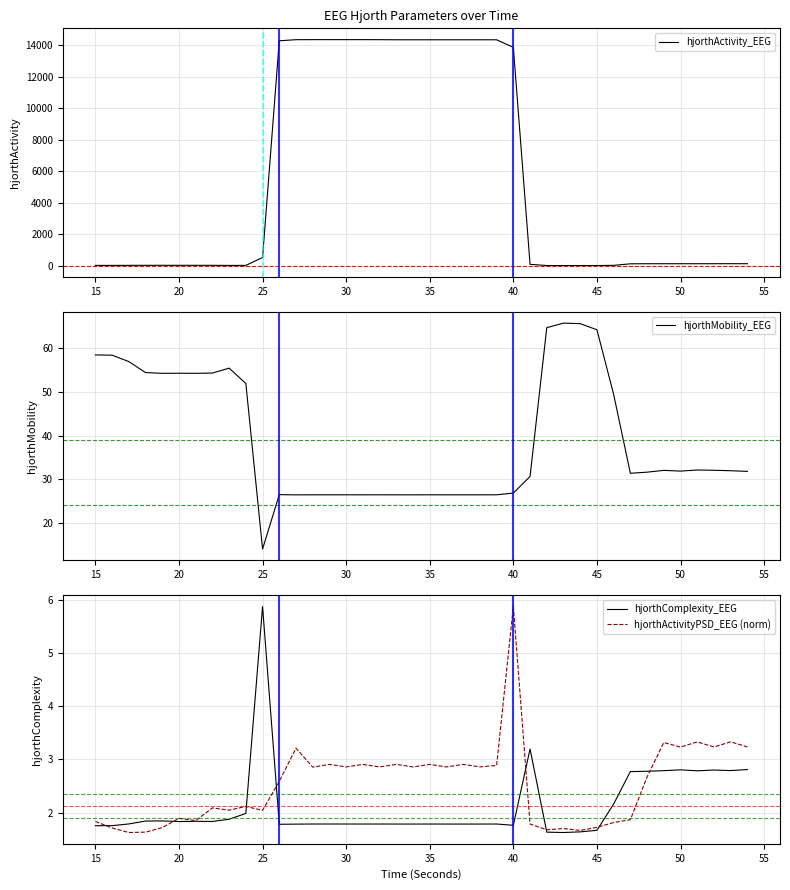

What is the maximum value for hjorthComplexity_EEG?

5.9